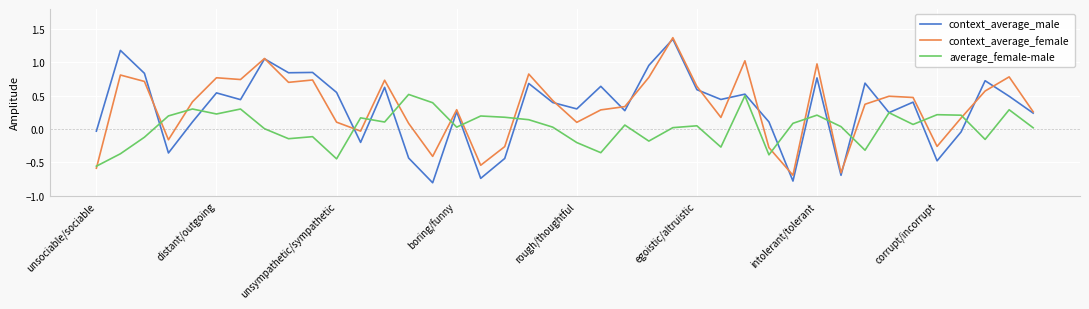

Which series has the largest range (max minus min)?

context_average_male